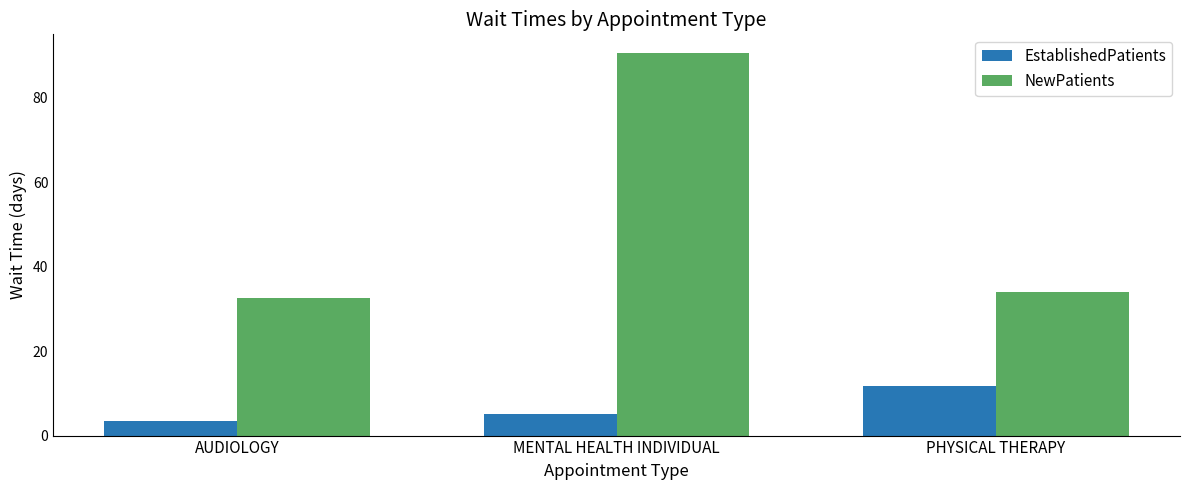

How many groups of bars are there?

3